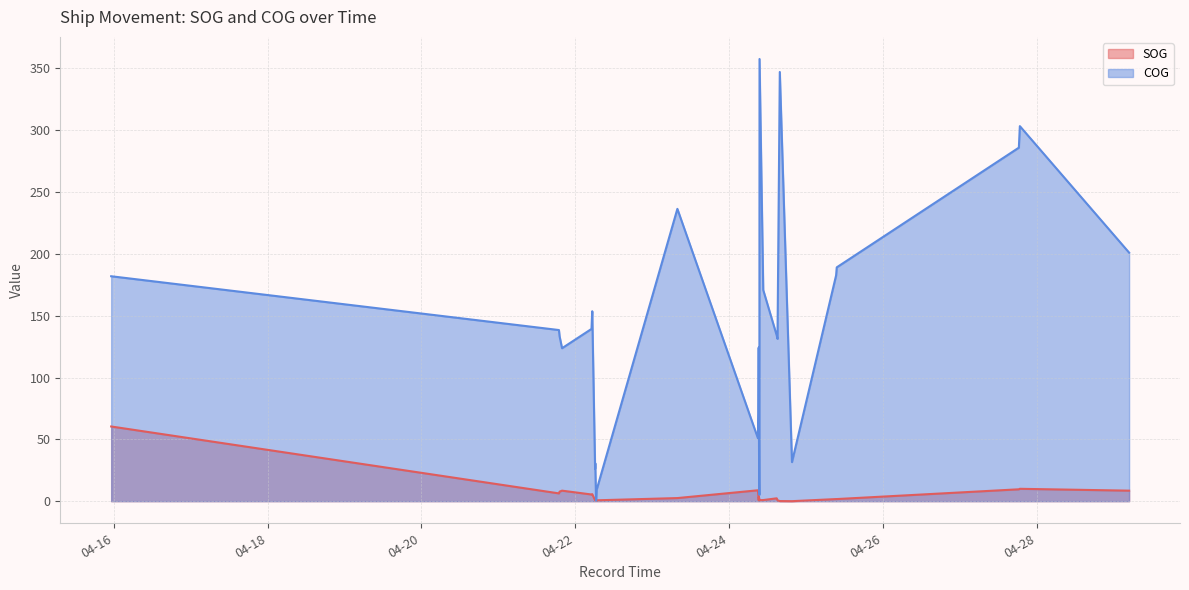

List the labels in order of COG value, largest first.

2024-04-24 09:30:35, 2024-04-24 15:50:06, 2024-04-27 18:44:04, 2024-04-27 18:25:23, 2024-04-23 07:52:45, 2024-04-29 04:49:25, 2024-04-25 09:36:20, 2024-04-25 09:24:09, 2024-04-15 23:13:11, 2024-04-24 10:40:04, 2024-04-22 05:18:41, 2024-04-22 05:05:09, 2024-04-21 18:55:22, 2024-04-24 14:52:09, 2024-04-21 19:07:53, 2024-04-24 15:07:06, 2024-04-24 09:14:50, 2024-04-21 19:53:46, 2024-04-24 09:08:36, 2024-04-24 09:18:21, 2024-04-24 09:00:30, 2024-04-24 19:38:00, 2024-04-22 06:15:18, 2024-04-22 06:12:14, 2024-04-24 09:23:57, 2024-04-22 06:42:46, 2024-04-24 09:27:33, 2024-04-22 06:30:31